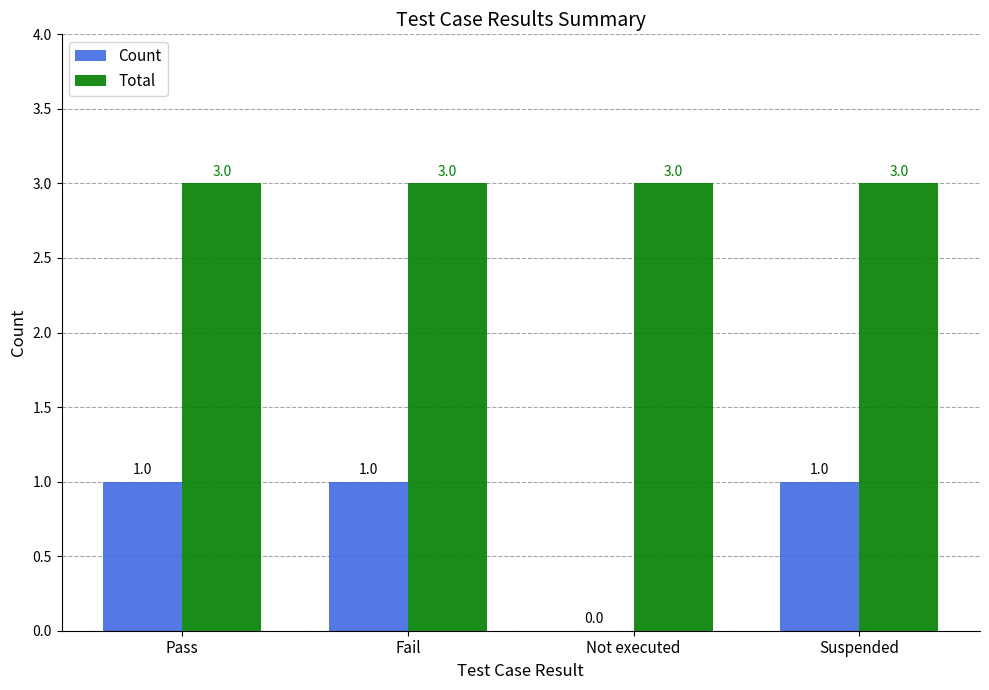

What is the sum of the Total values at Suspended and Pass?

6